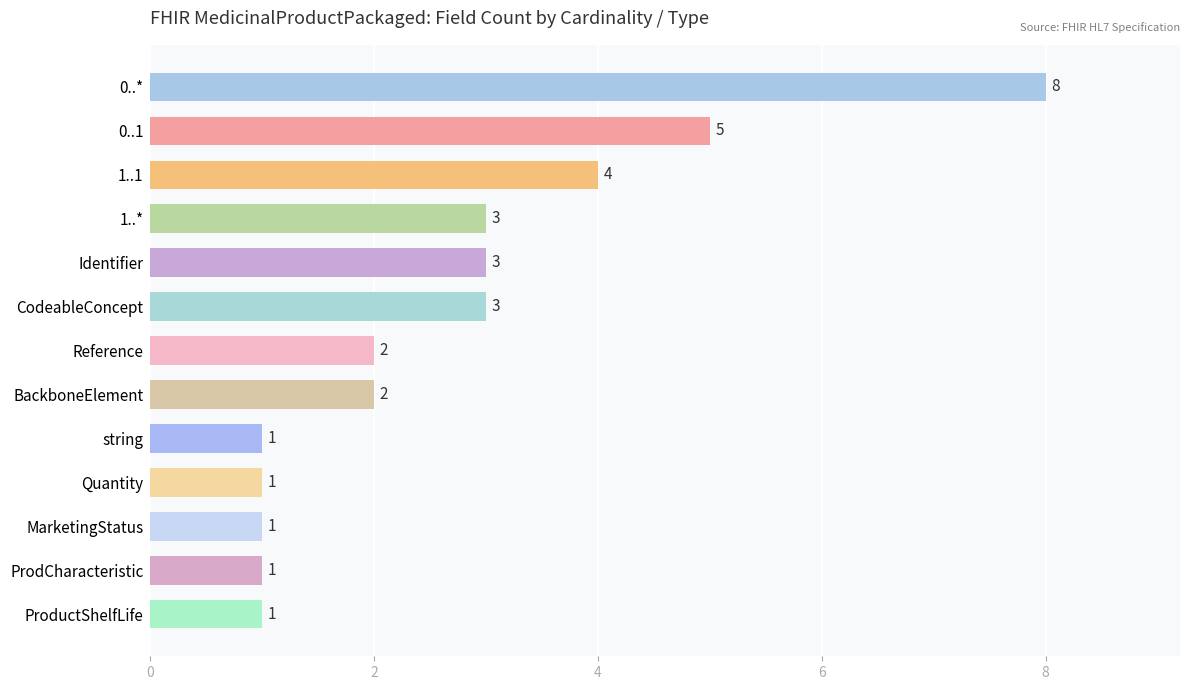

How many categories are shown in the chart?

13